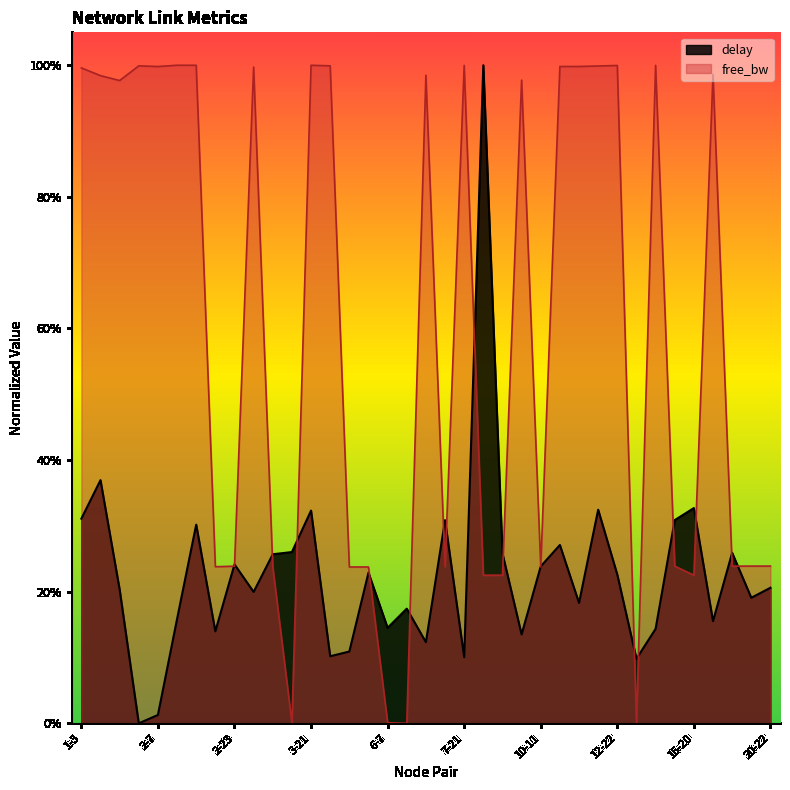

Is it true that free_bw equals 1.0 at 13-17?

True